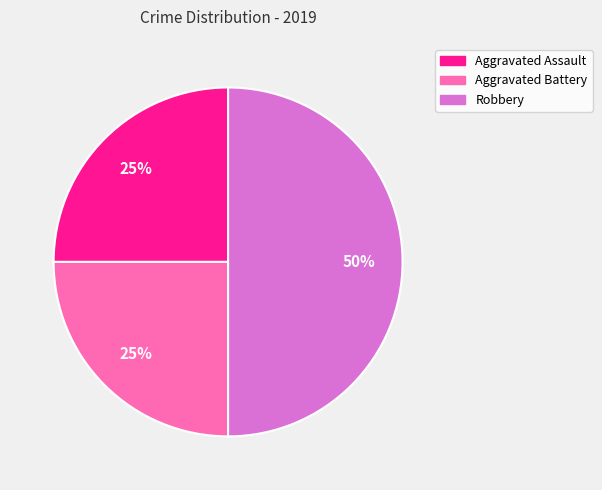

Which category has the biggest portion of the pie?

Robbery